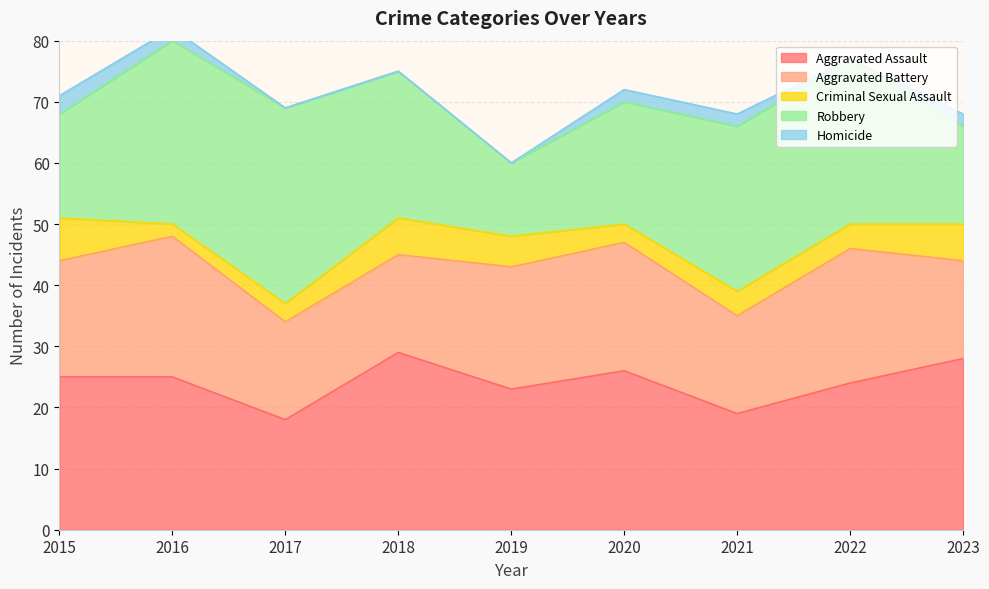

How many data points in Criminal Sexual Assault are less than 4?

3